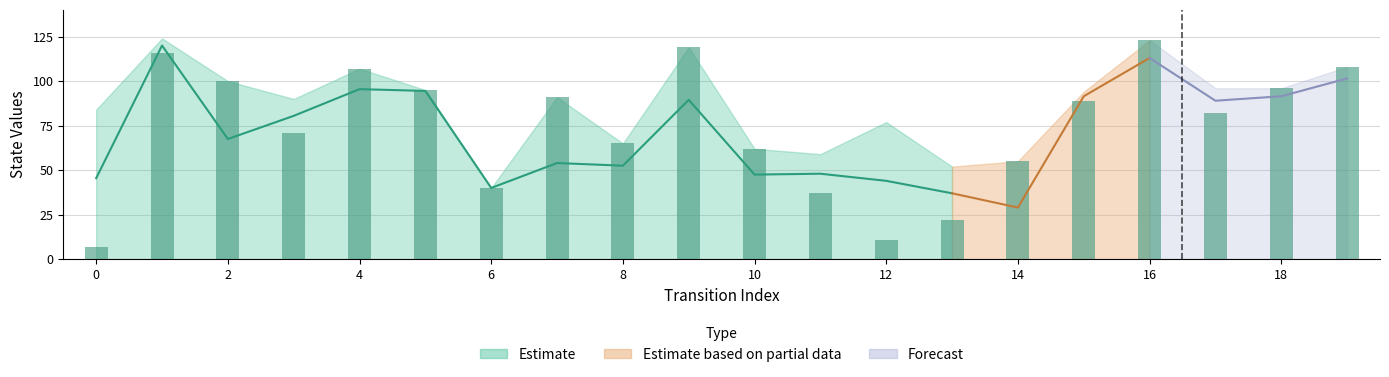

How many bars are there in total?

20